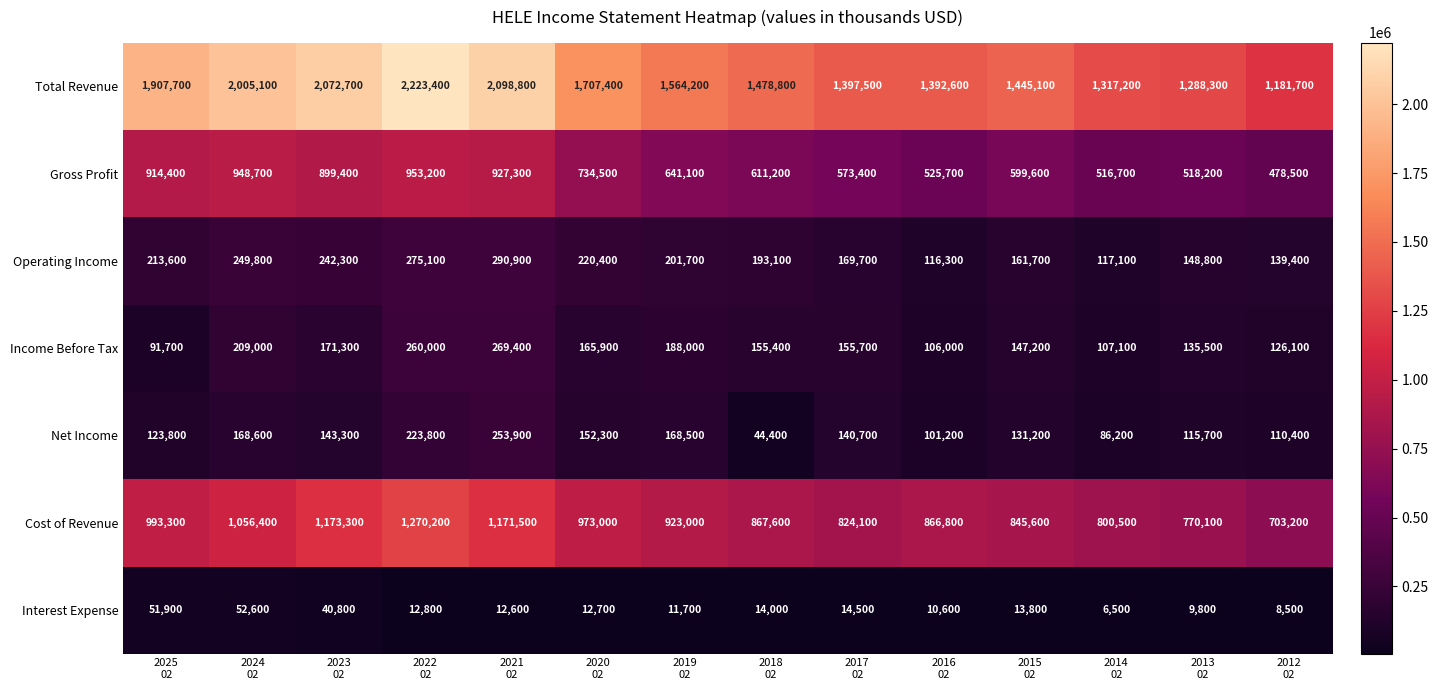

At which category is the sum across all series the highest?

2022
02